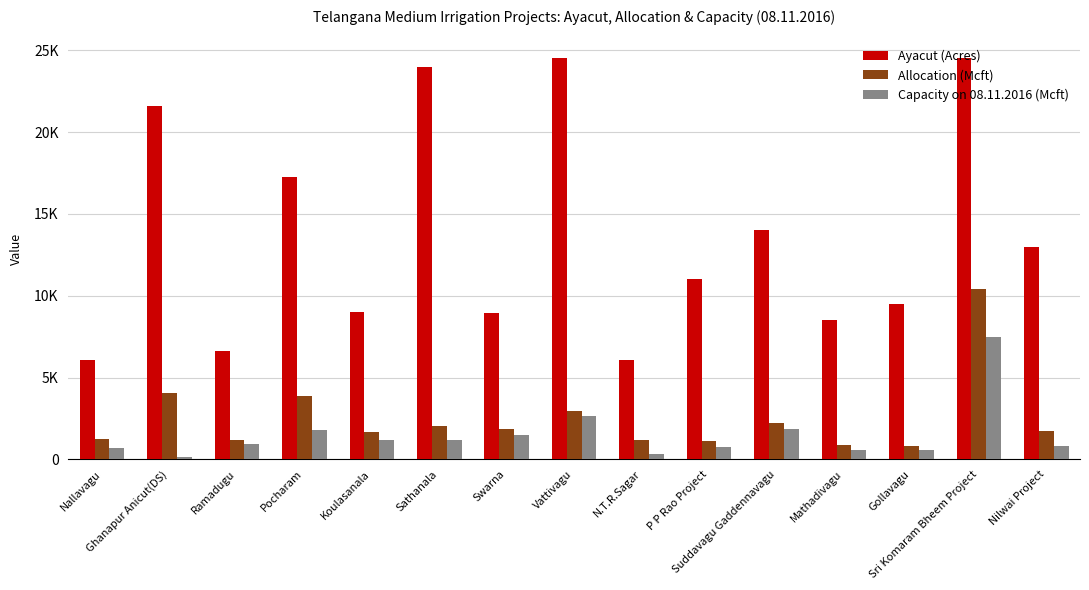

Which series changed the most between Sathanala and Sri Komaram Bheem Project?

Allocation (Mcft)